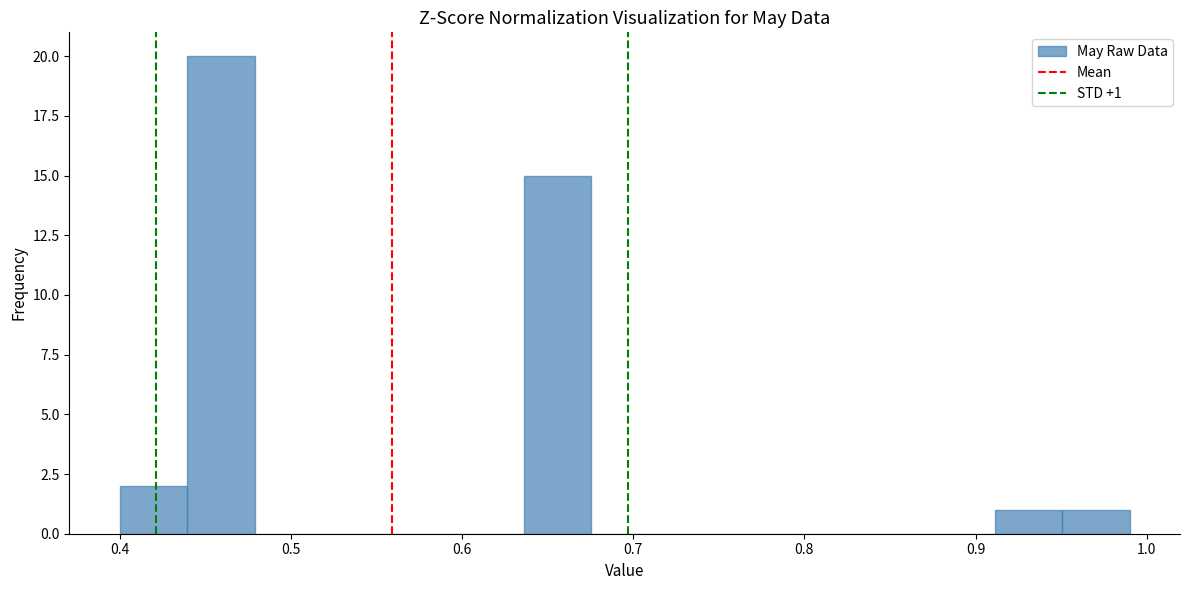

Around what value on the x-axis is the tallest bar? Give the approximate position of its centre, as read against the axis.

0.46